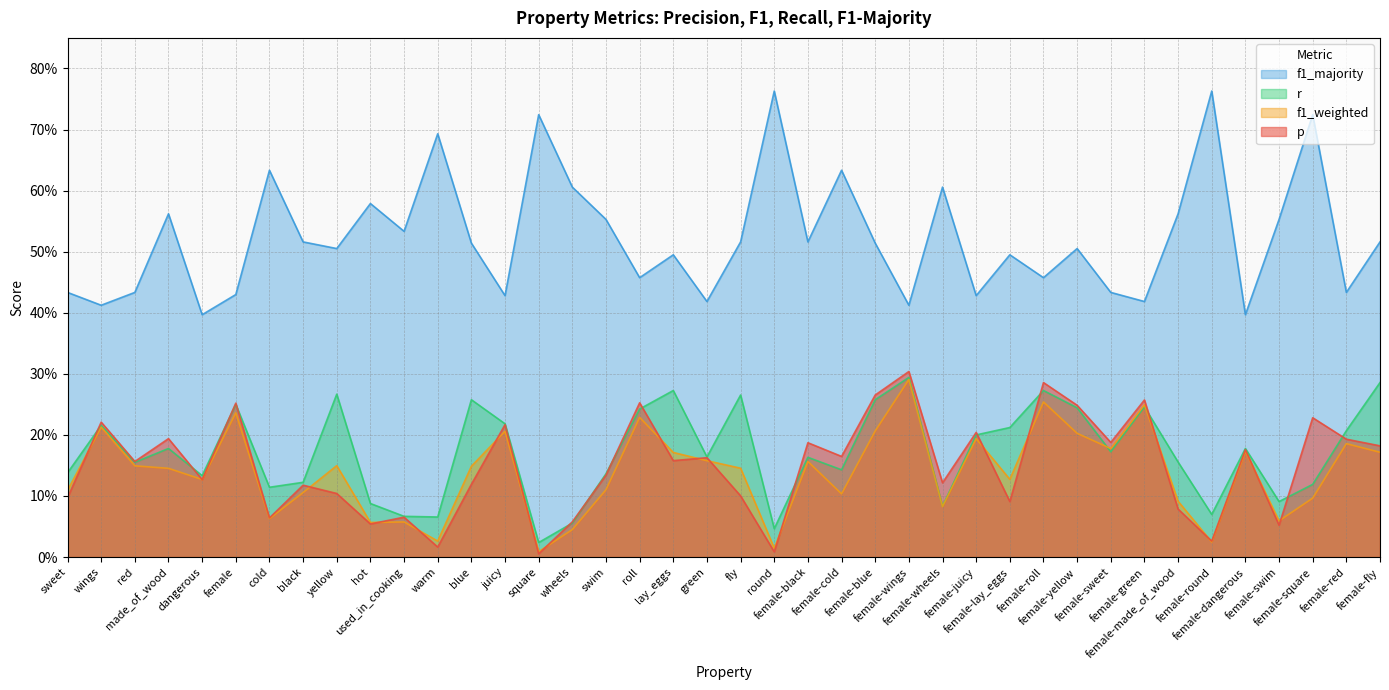

Reading right to left, transcribe all the data shown in this chart.

p: 0.2	0.2	0.2	0.1	0.2	0.0	0.1	0.3	0.2	0.2	0.3	0.1	0.2	0.1	0.3	0.3	0.2	0.2	0.0	0.1	0.2	0.2	0.3	0.1	0.1	0.0	0.2	0.1	0.0	0.1	0.1	0.1	0.1	0.1	0.3	0.1	0.2	0.2	0.2	0.1
f1_weighted: 0.2	0.2	0.1	0.1	0.2	0.0	0.1	0.2	0.2	0.2	0.3	0.1	0.2	0.1	0.3	0.2	0.1	0.2	0.0	0.1	0.2	0.2	0.2	0.1	0.0	0.0	0.2	0.1	0.0	0.1	0.1	0.1	0.1	0.1	0.2	0.1	0.1	0.1	0.2	0.1
r: 0.3	0.2	0.1	0.1	0.2	0.1	0.2	0.2	0.2	0.2	0.3	0.2	0.2	0.1	0.3	0.3	0.1	0.2	0.0	0.3	0.2	0.3	0.2	0.1	0.1	0.0	0.2	0.3	0.1	0.1	0.1	0.3	0.1	0.1	0.2	0.1	0.2	0.2	0.2	0.1
f1_majority: 0.5	0.4	0.7	0.6	0.4	0.8	0.6	0.4	0.4	0.5	0.5	0.5	0.4	0.6	0.4	0.5	0.6	0.5	0.8	0.5	0.4	0.5	0.5	0.6	0.6	0.7	0.4	0.5	0.7	0.5	0.6	0.5	0.5	0.6	0.4	0.4	0.6	0.4	0.4	0.4